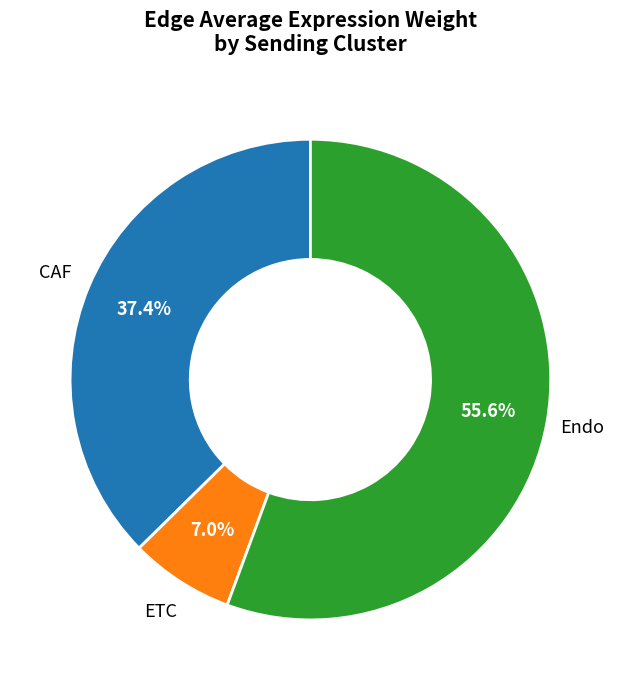

Does any single category account for the majority?

Yes